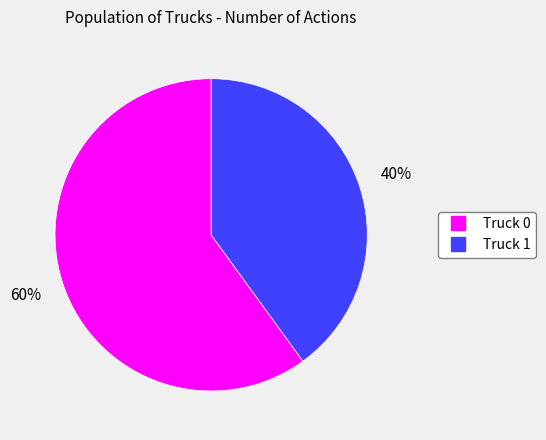

Which has a higher value, Truck 1 or Truck 0?

Truck 0